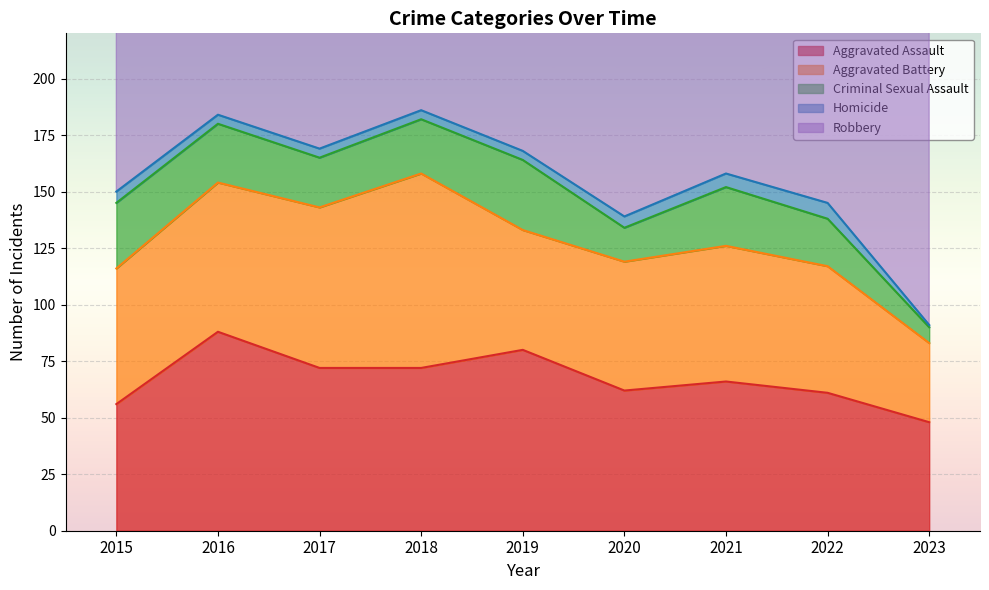

True or false: Criminal Sexual Assault and Homicide intersect in this chart.

False